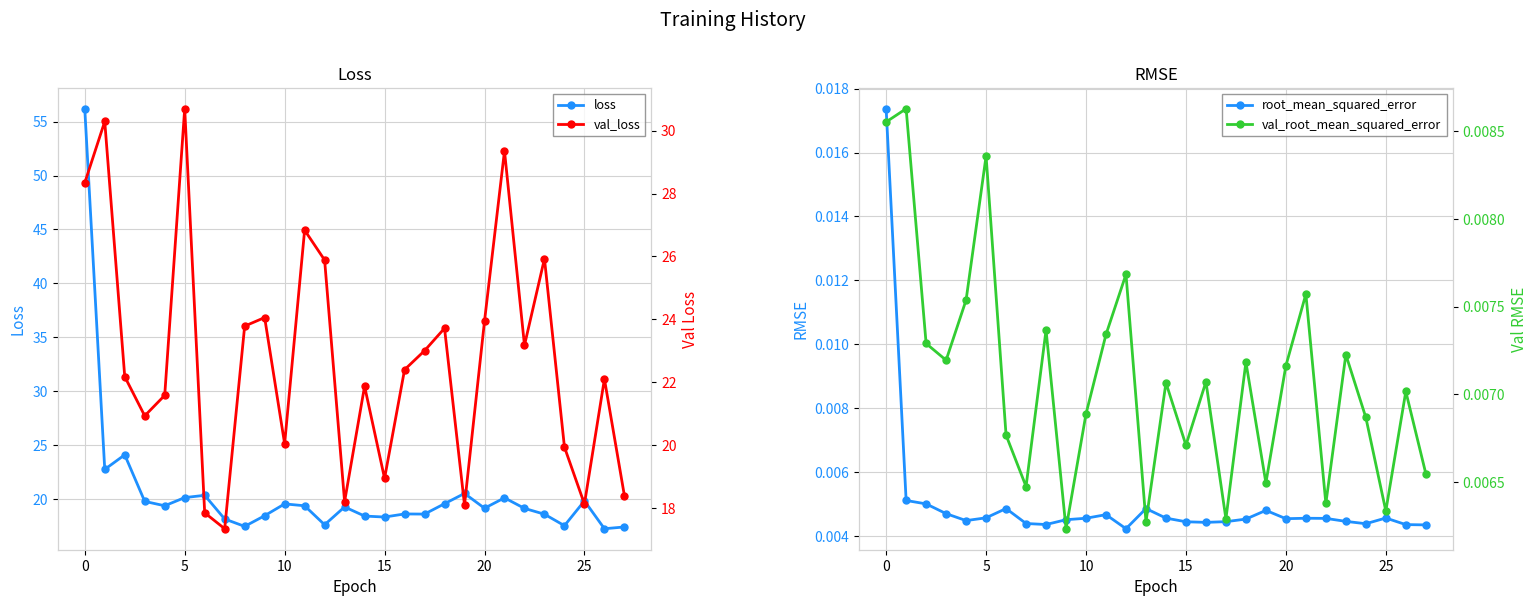

What are all the series names shown in the legend?

loss, val_loss, root_mean_squared_error, val_root_mean_squared_error